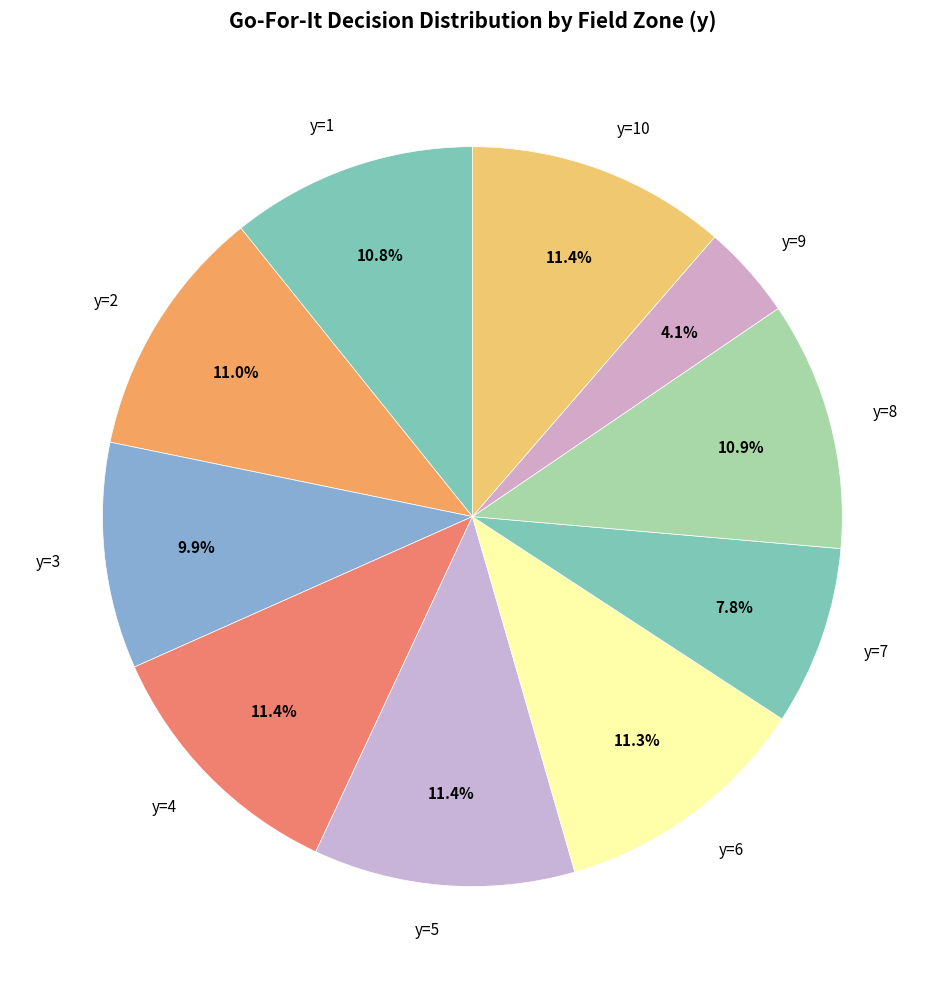

What percentage do y=6 and y=9 together represent?

15.4%